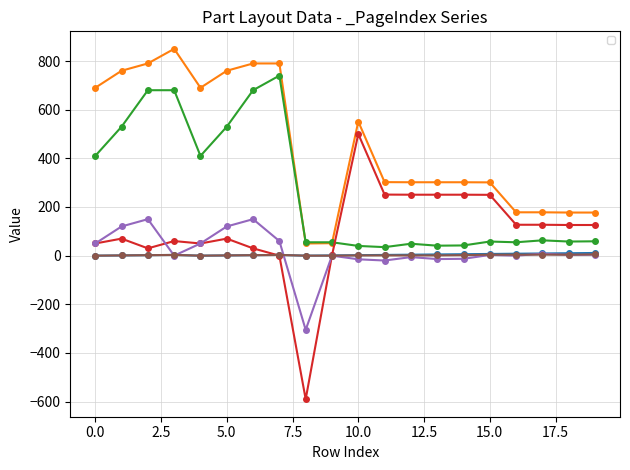

True or false: _PosX has more than 0 points higher than both neighbors.

True